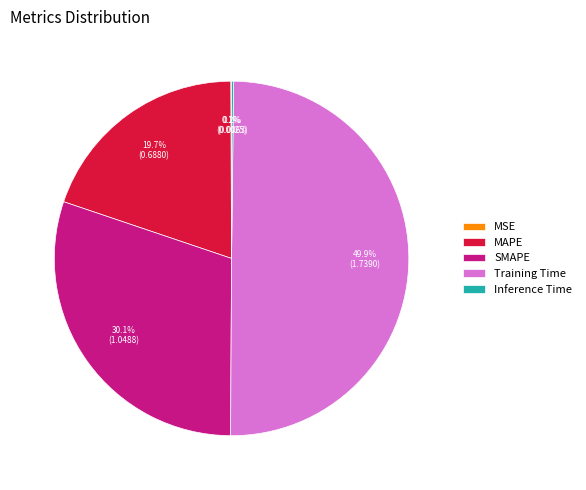

Which has a higher value, MAPE or Training Time?

Training Time